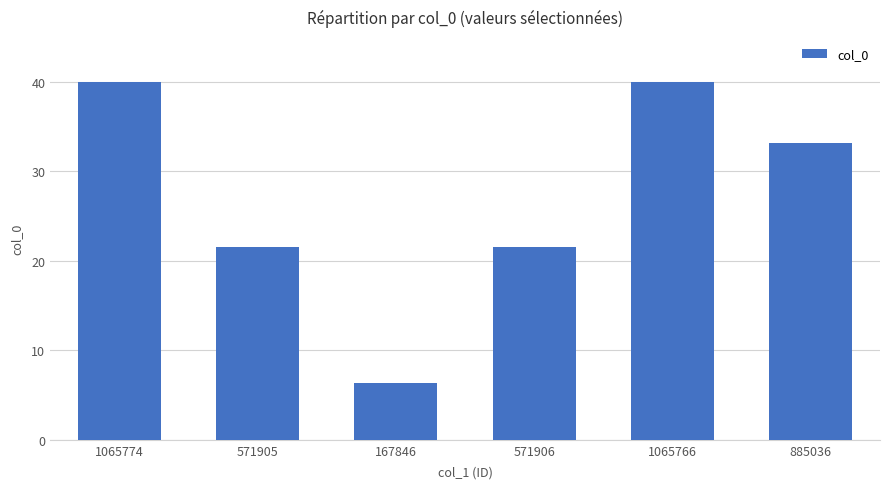

Reading left to right, extract all data points from this chart.

1065774=40.0	571905=21.5	167846=6.3	571906=21.5	1065766=40.0	885036=33.2